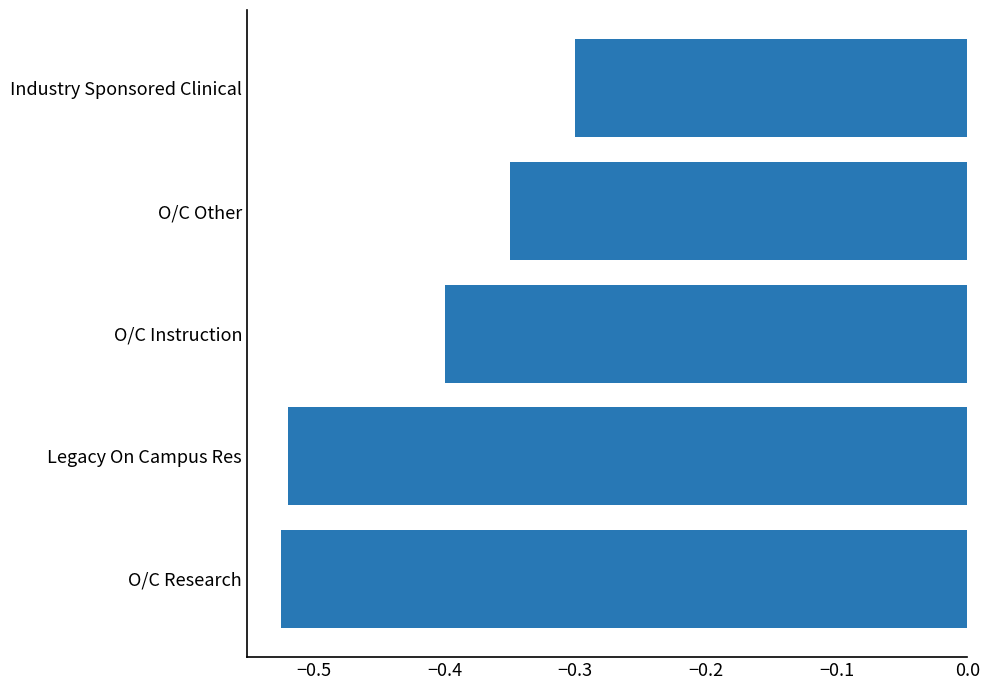

At which label is the value closest to 0?

Industry Sponsored Clinical